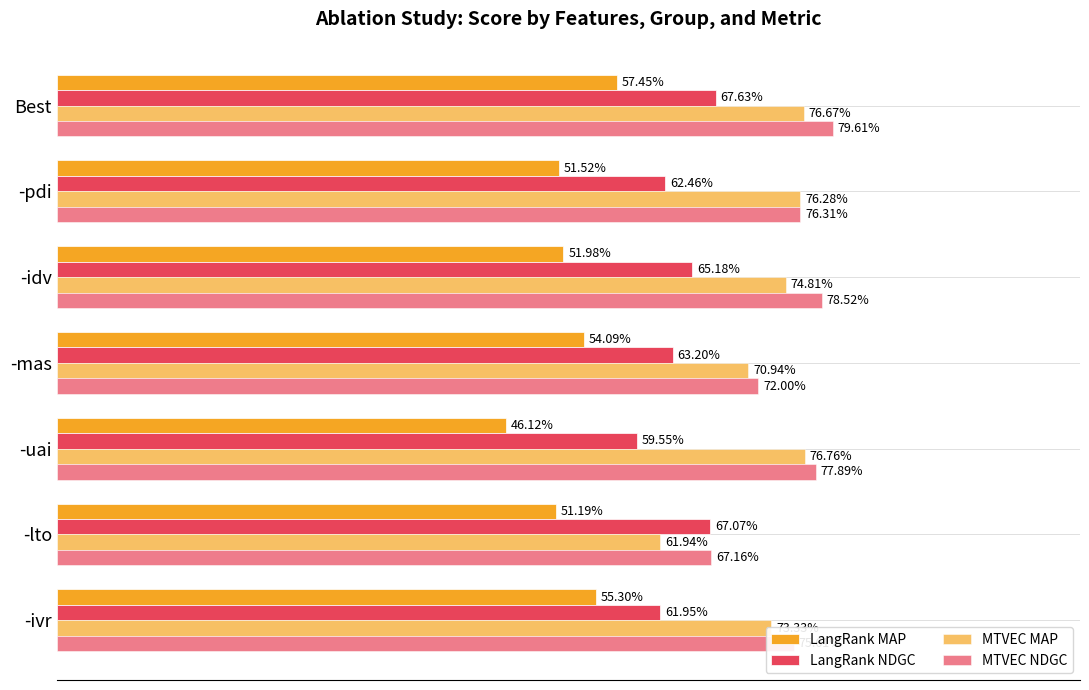

How many values in the LangRank NDGC series are below 63?

3